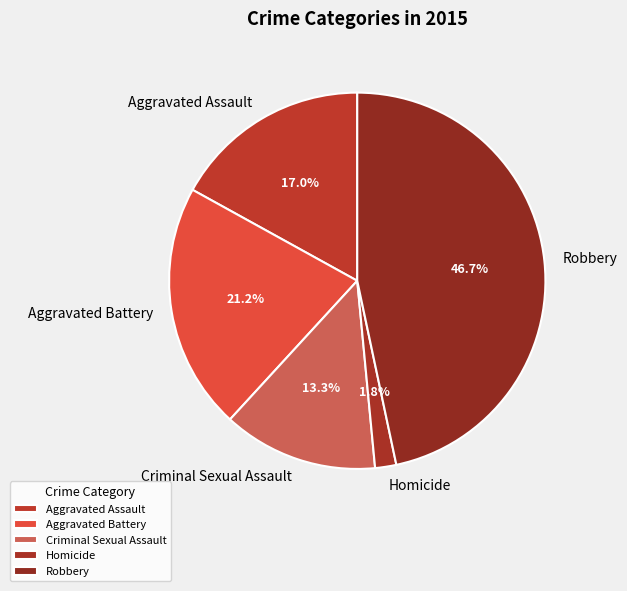

The Robbery slice represents 59% of the pie. True or false?

False